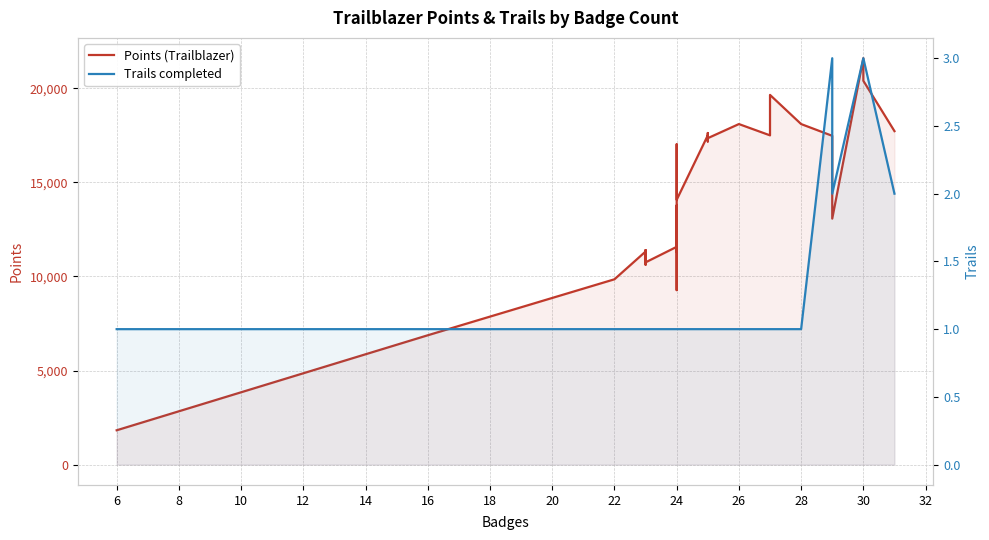

What are all the series names shown in the legend?

Points (Trailblazer), Trails completed